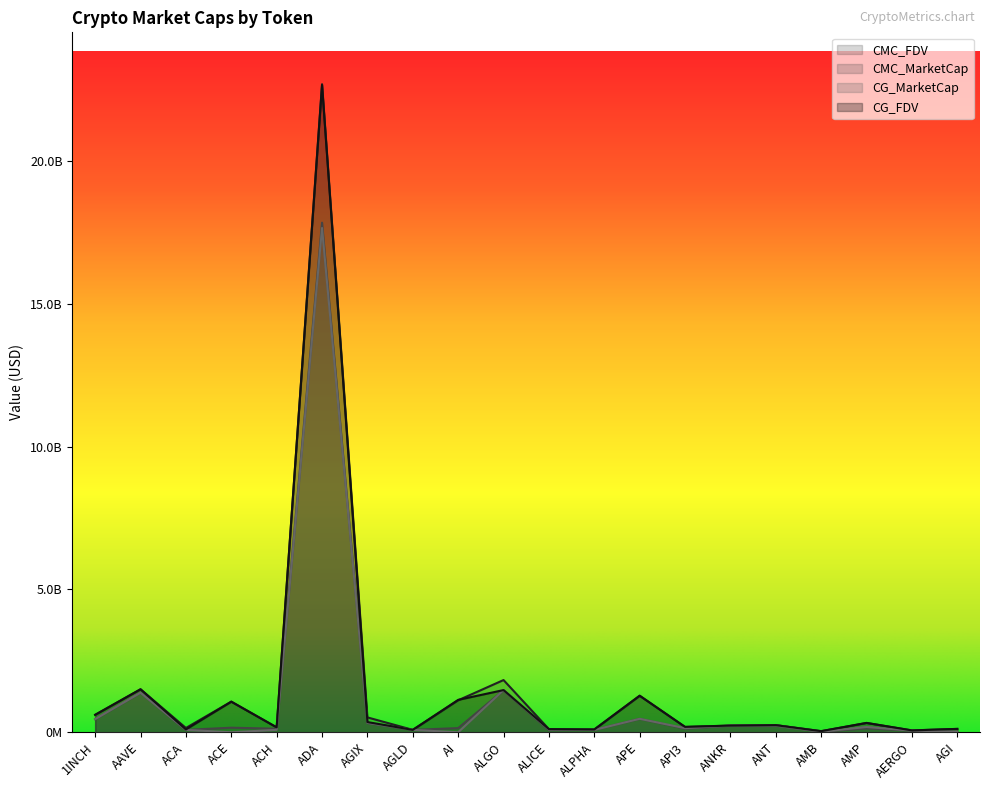

What is the sum of the CG_FDV values at ADA and 1INCH?

23264153034.0